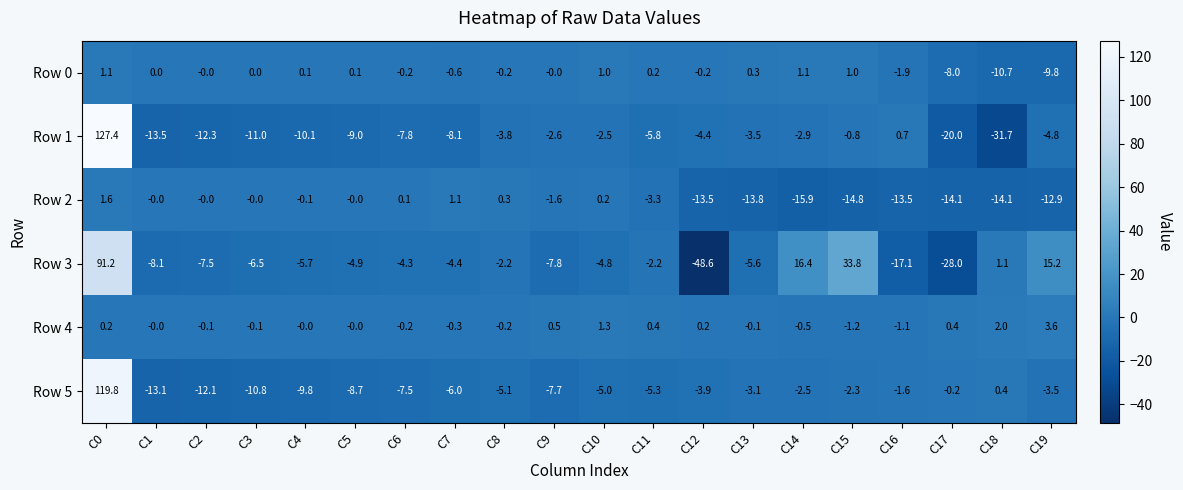

What is the maximum value shown in the chart?

127.4